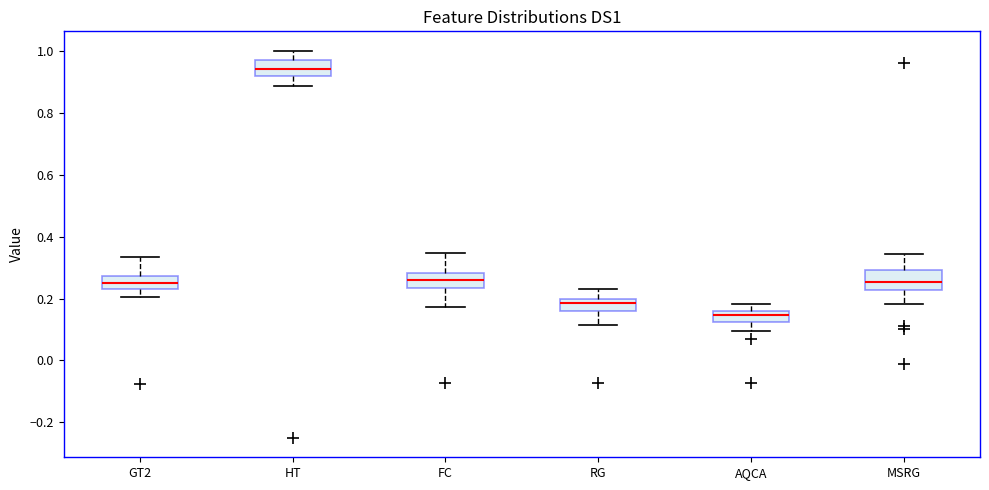

Which box has the lowest median line?

AQCA